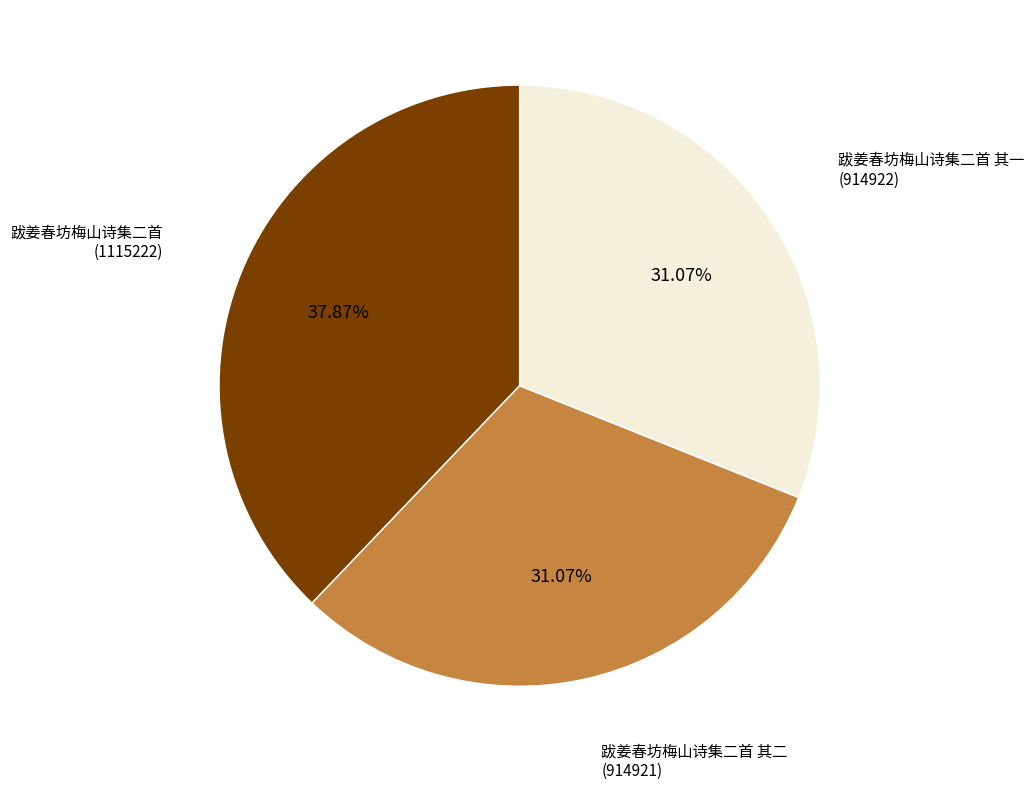

To the nearest percent, what is the average slice percentage?

33%